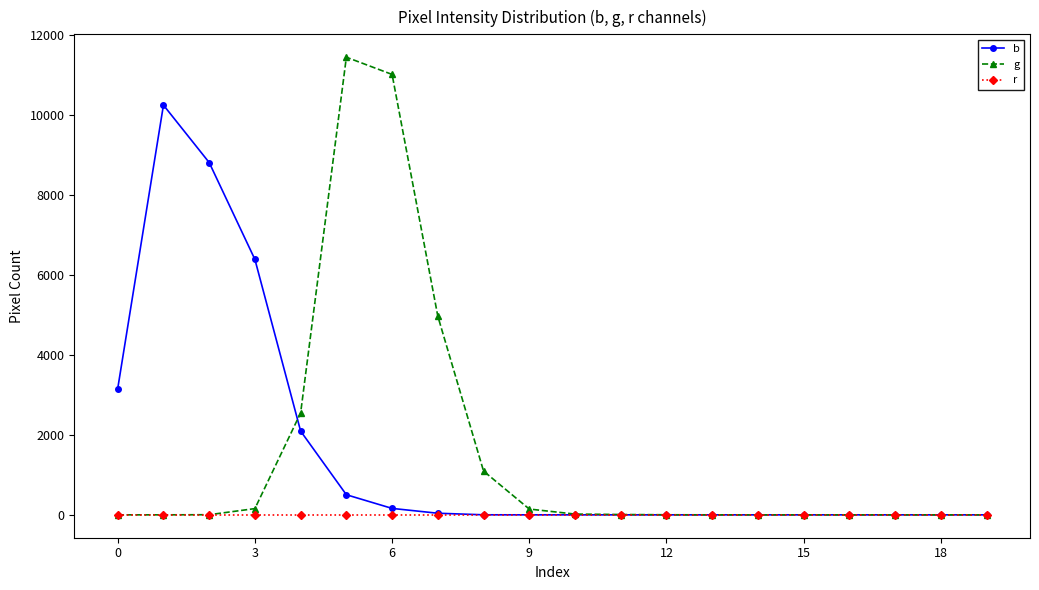

What are all the series names shown in the legend?

b, g, r